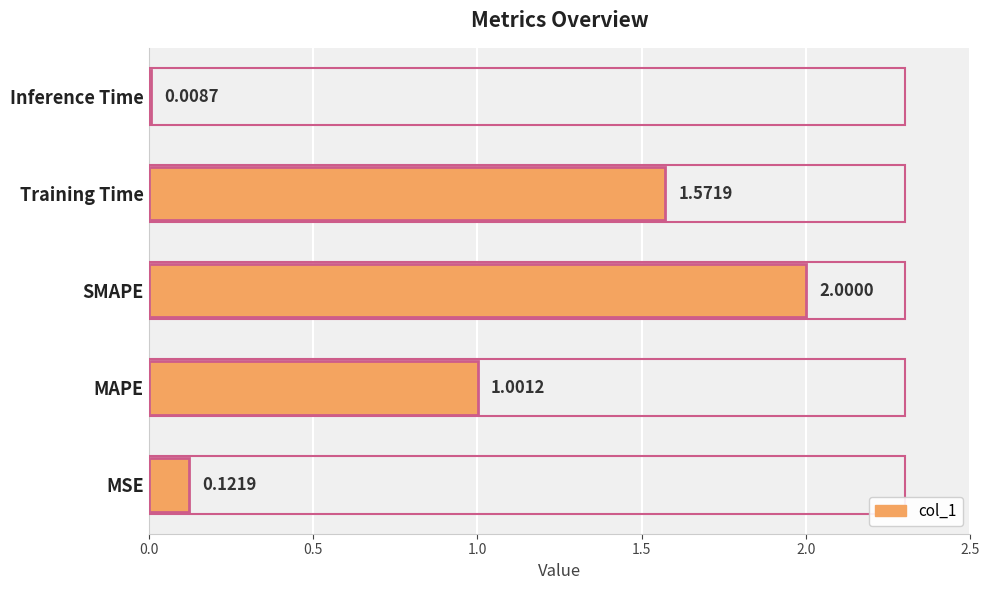

Are the bars grouped side by side (vs. stacked)?

No